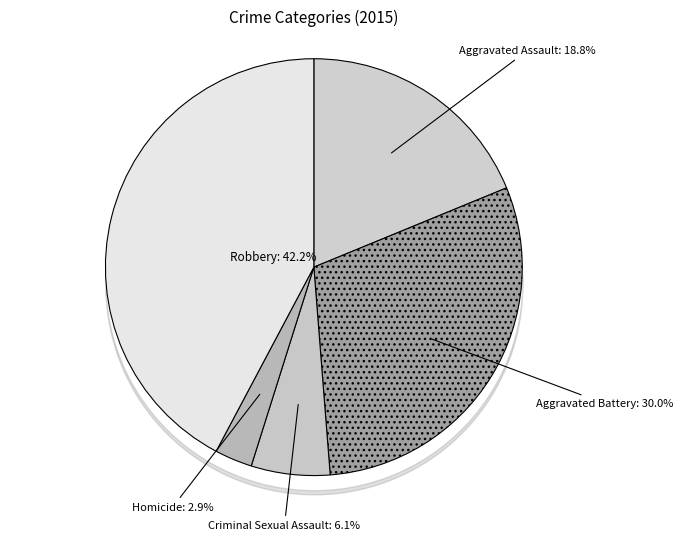

What percentage is the Criminal Sexual Assault slice, to the nearest percent?

6%